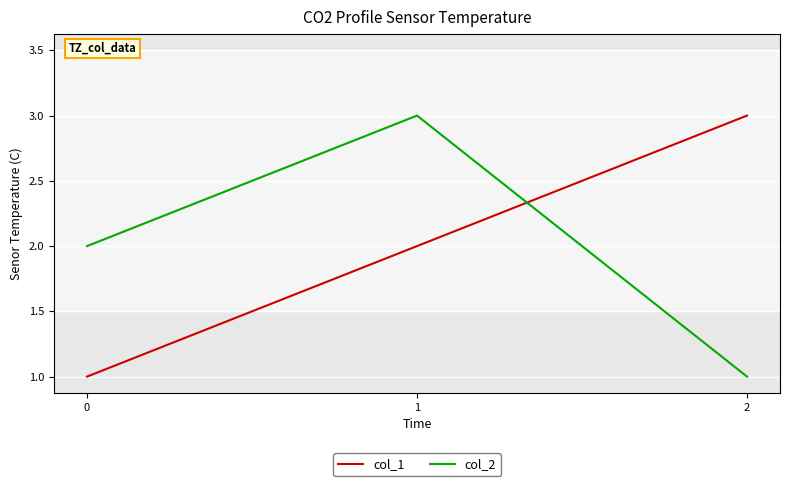

The value of col_2 at 2 is 0. True or false?

False